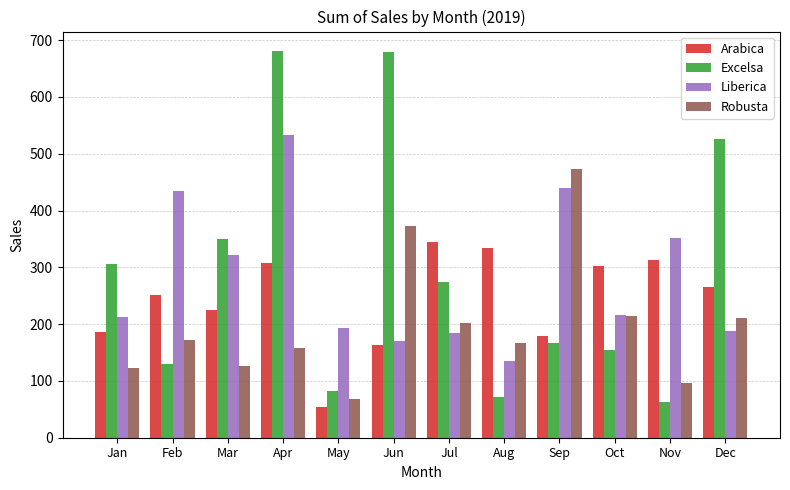

What is the value of the Liberica bar at the 6th from the left?

171.0